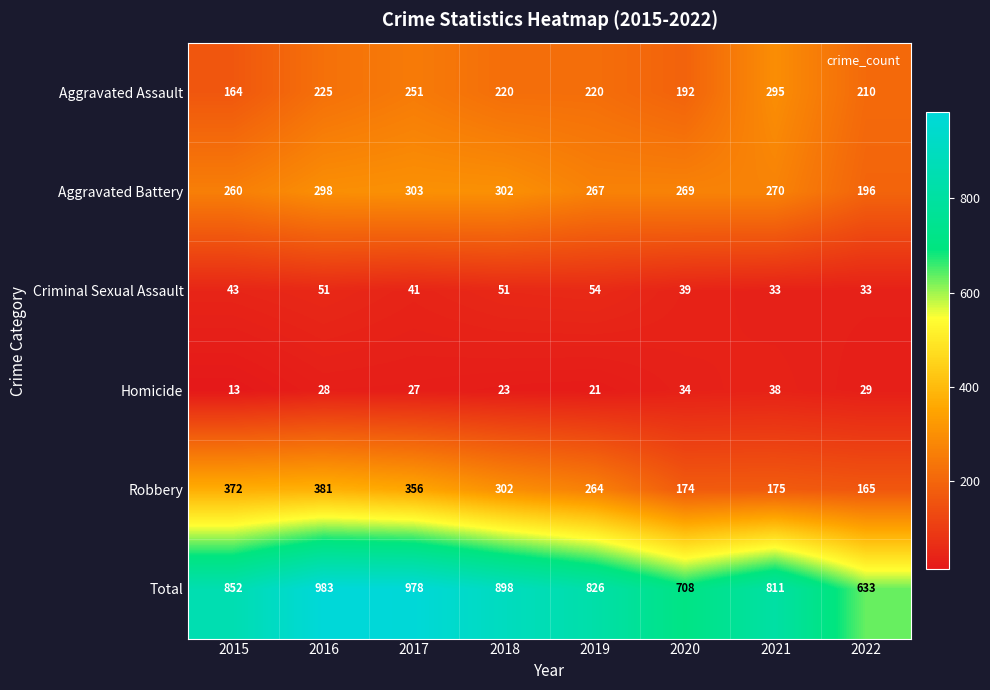

What is the sum of the Homicide values at 2022 and 2019?

50